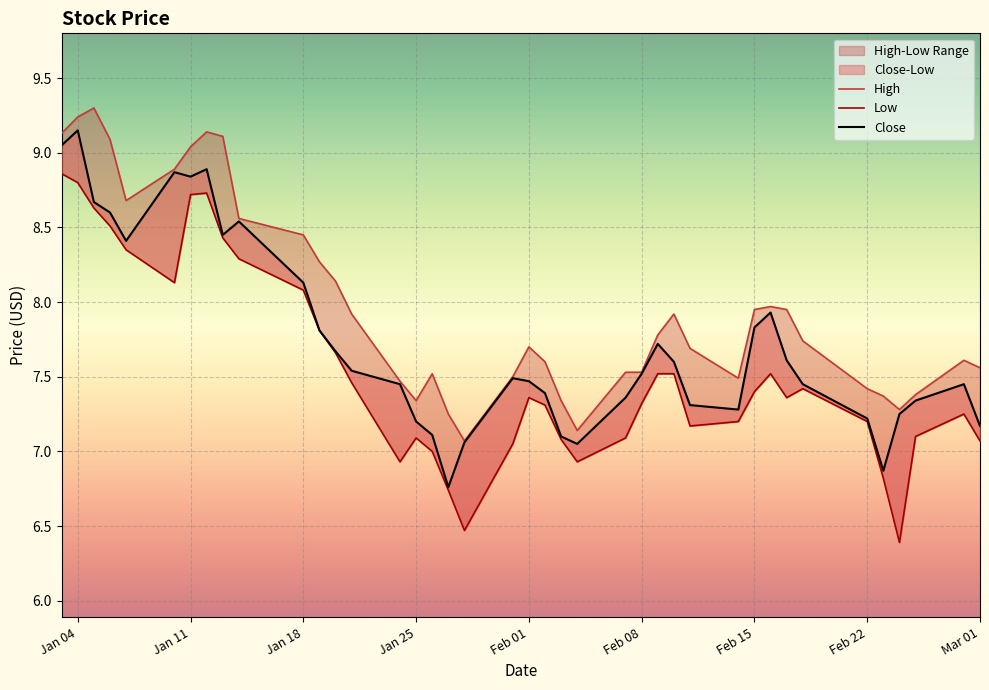

Rank the series by their maximum value, from highest to lowest.

High, Close, Low